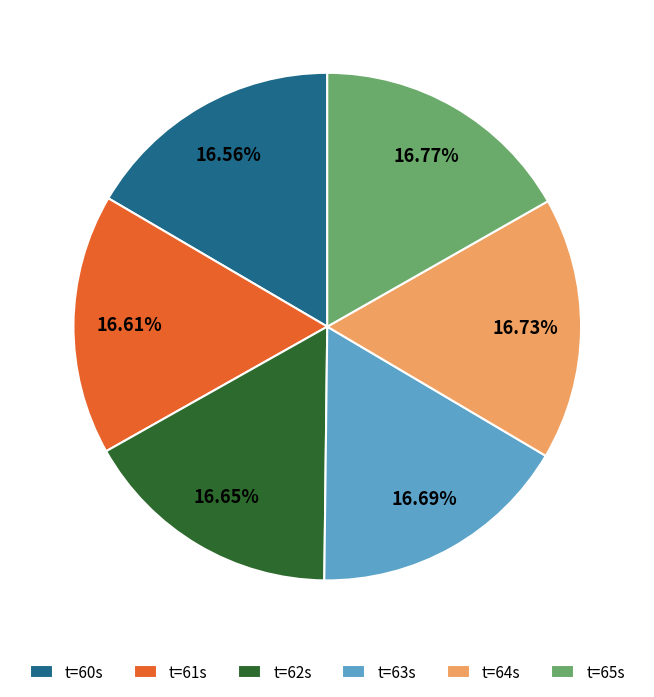

Is there any slice that represents more than half of the pie?

No